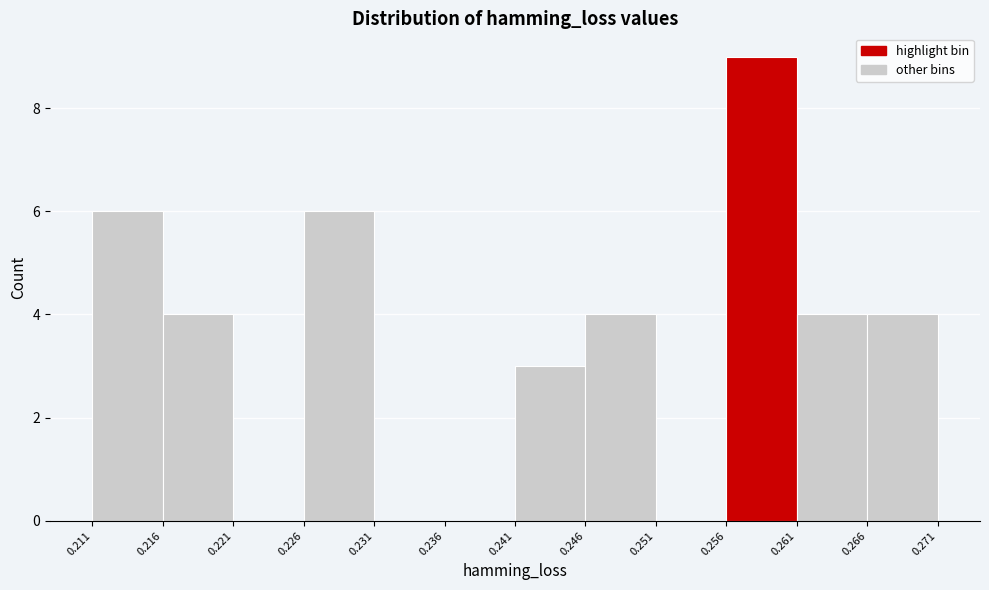

Reading left to right, transcribe this chart: for each bar, give the range it covers on the x-axis and its height. The values are not printed on the chart, so give them approximately, as read against the axis.

0.211 to 0.216: 6
0.216 to 0.221: 4
0.221 to 0.226: 0
0.226 to 0.231: 6
0.231 to 0.236: 0
0.236 to 0.241: 0
0.241 to 0.246: 3
0.246 to 0.251: 4
0.251 to 0.256: 0
0.256 to 0.261: 9
0.261 to 0.266: 4
0.266 to 0.271: 4